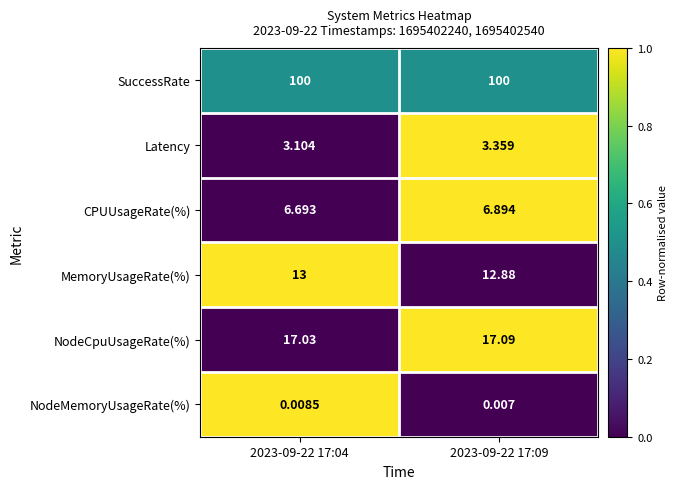

Which series changed the most between 2023-09-22 17:04 and 2023-09-22 17:09?

Latency